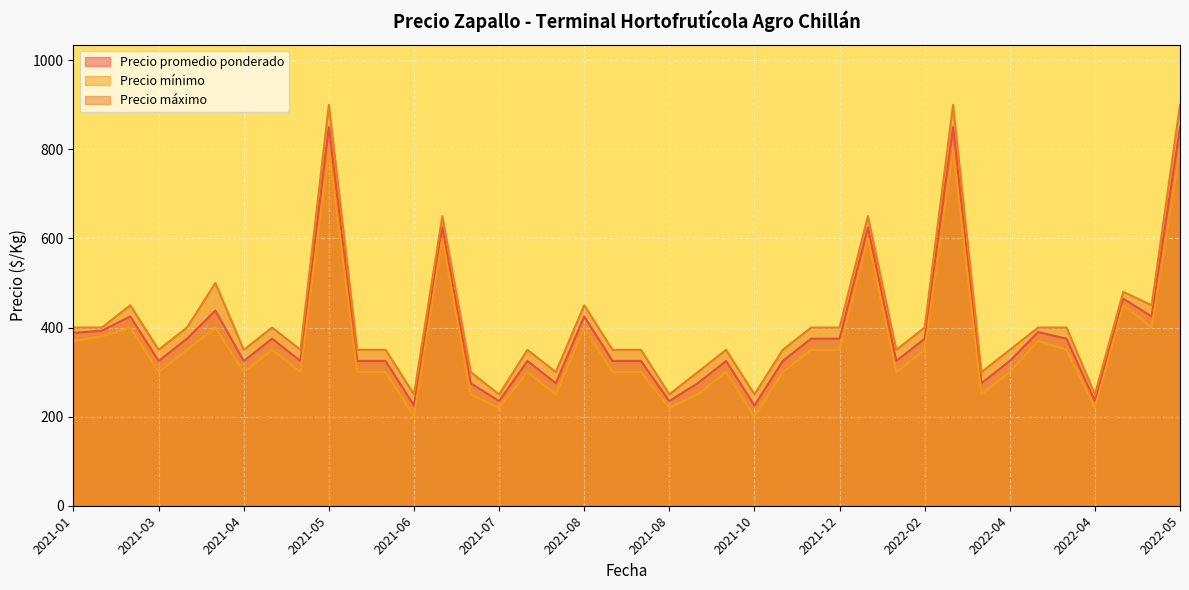

What is the spread (max minus min) of values at 2021-06?

50